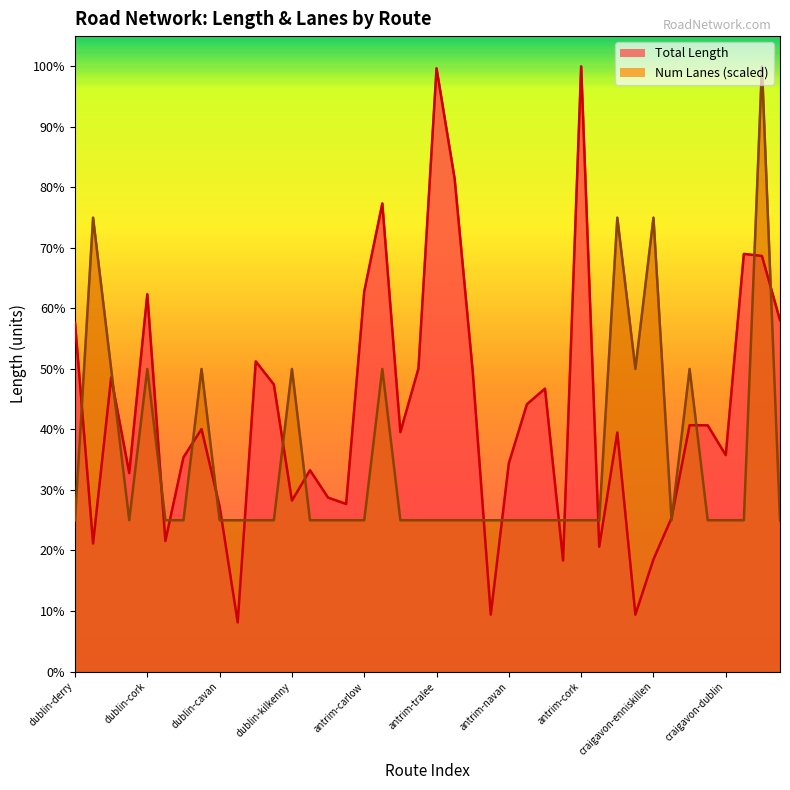

What is the label of the 12th point from the right?

antrim-cork